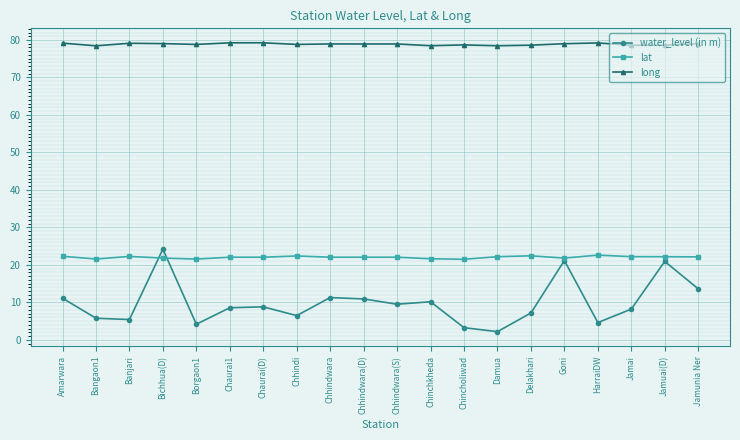

At which category does water_level (in m) reach its first local peak?

Bichhua(D)